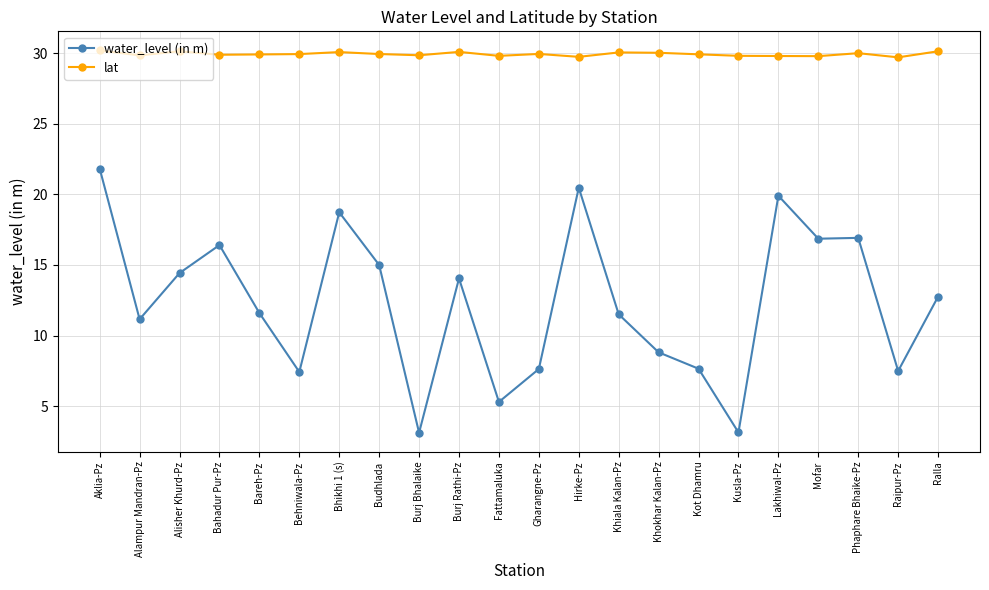

How many distinct data groups are displayed?

2